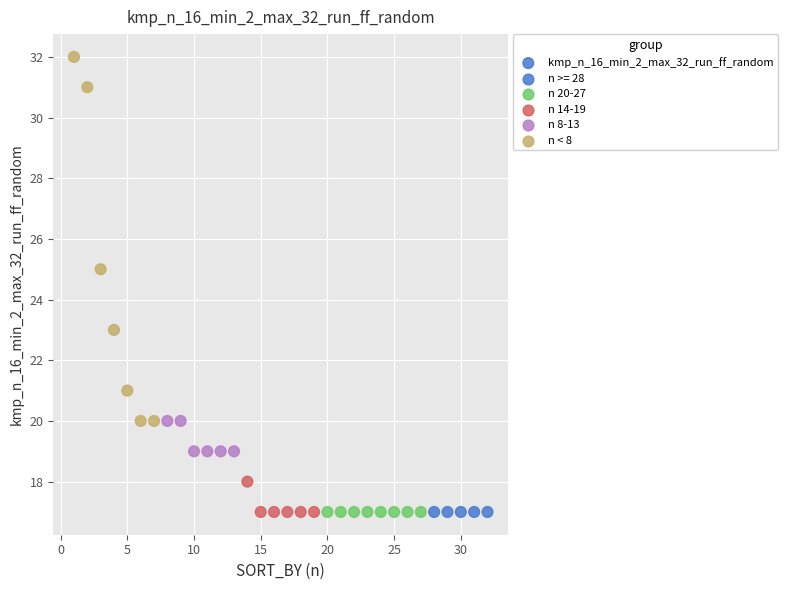

What is the range of X values (max minus min)?

31